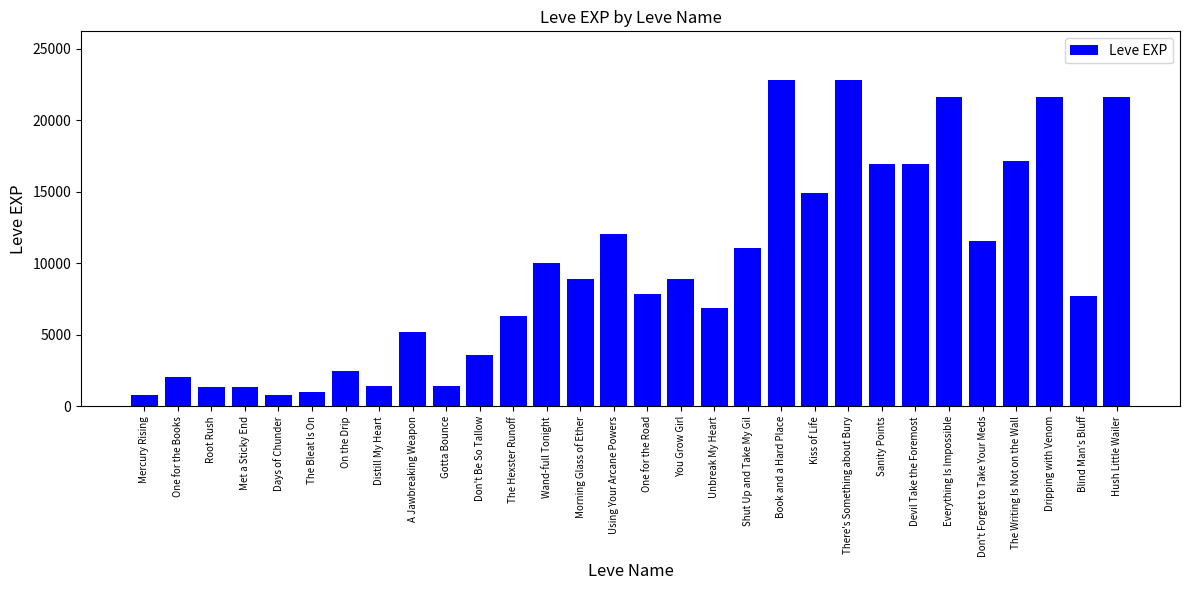

True or false: the data shows 2063 at Blind Man's Bluff.

False